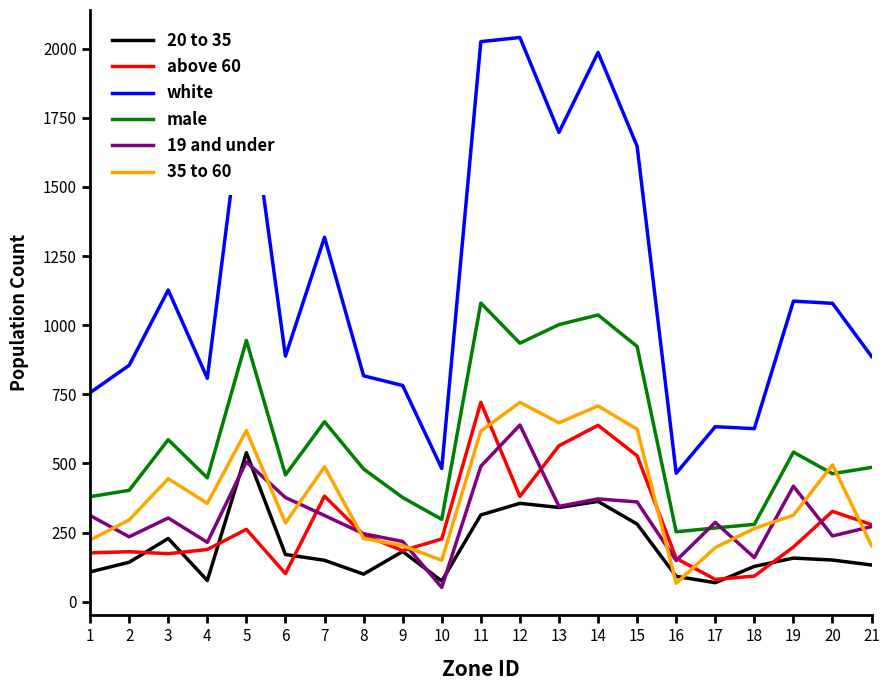

What value does the male series have at 15, to the nearest 100?

900